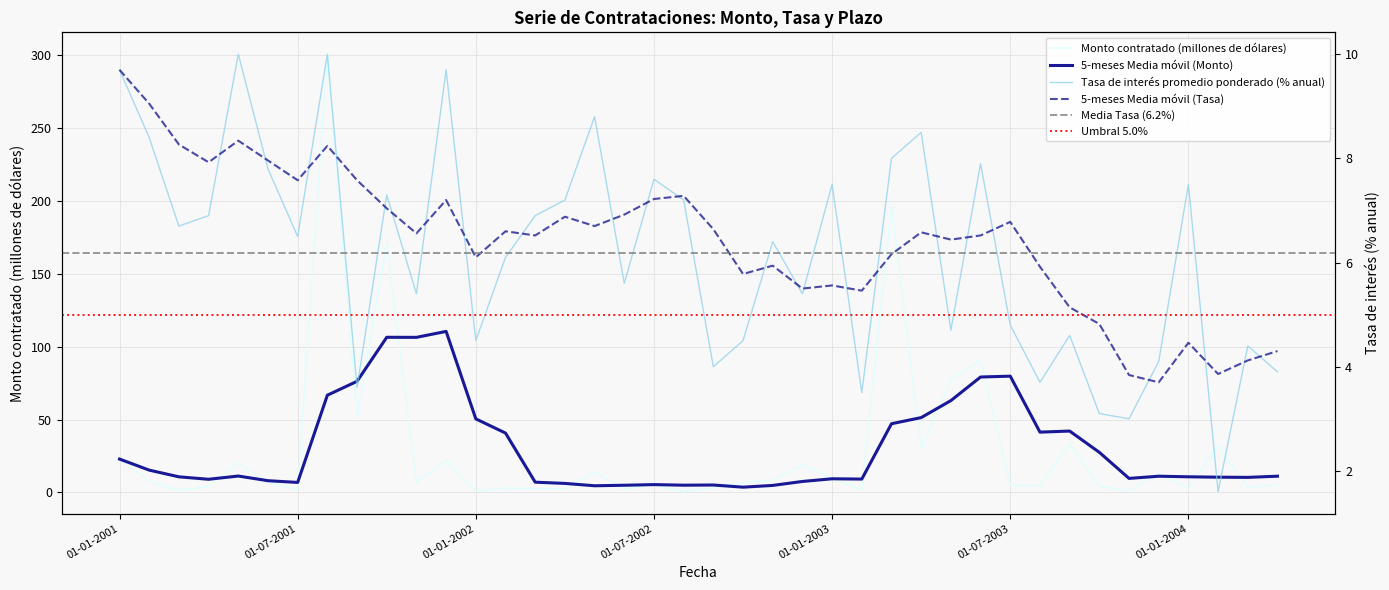

Where do Tasa de interés promedio ponderado (% anual) and Monto contratado (millones de dólares) first cross each other?

01-01-2001 and 01-02-2001